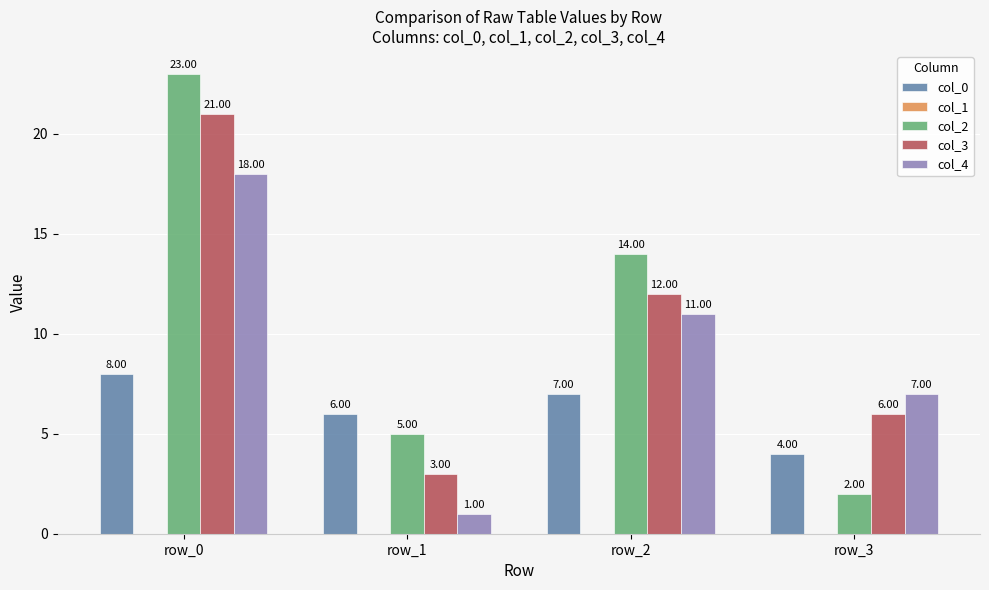

What is the average value of the col_2 series?

11